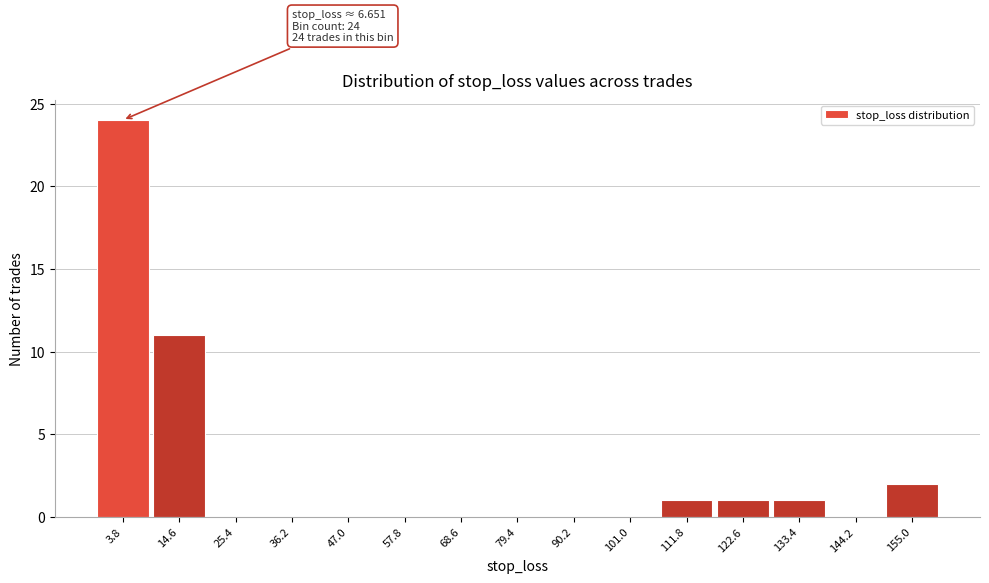

Reading left to right, extract all data points from this chart.

3.8=24	14.6=11	25.4=0	36.2=0	47.0=0	57.8=0	68.6=0	79.4=0	90.2=0	101.0=0	111.8=1	122.6=1	133.4=1	144.2=0	155.0=2